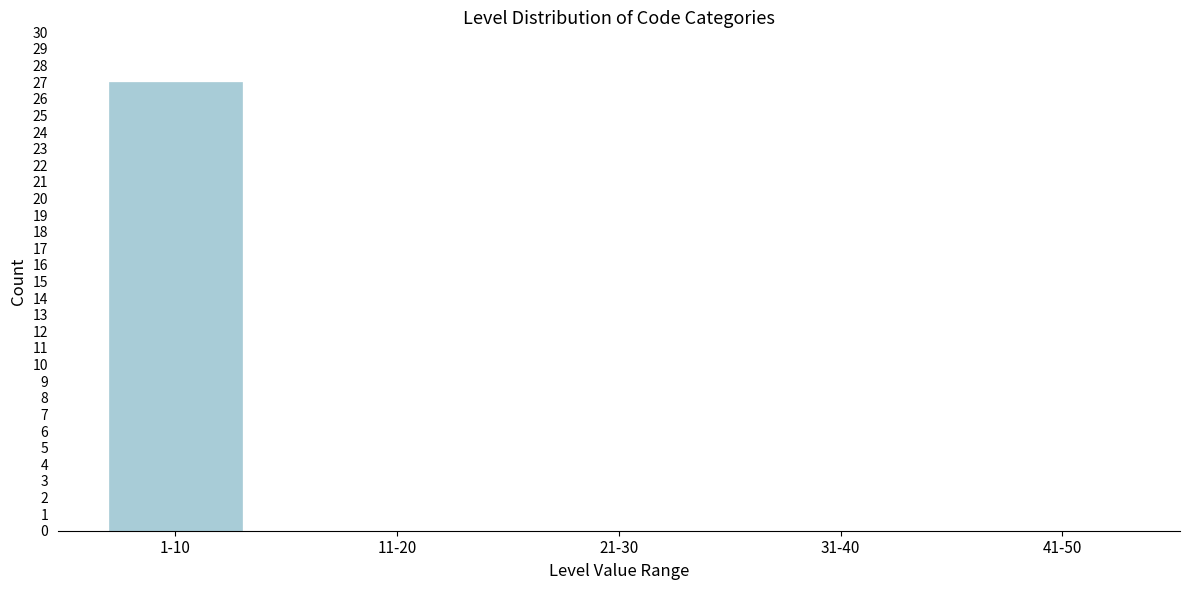

Reading left to right, extract all data points from this chart.

1-10=27	11-20=0	21-30=0	31-40=0	41-50=0